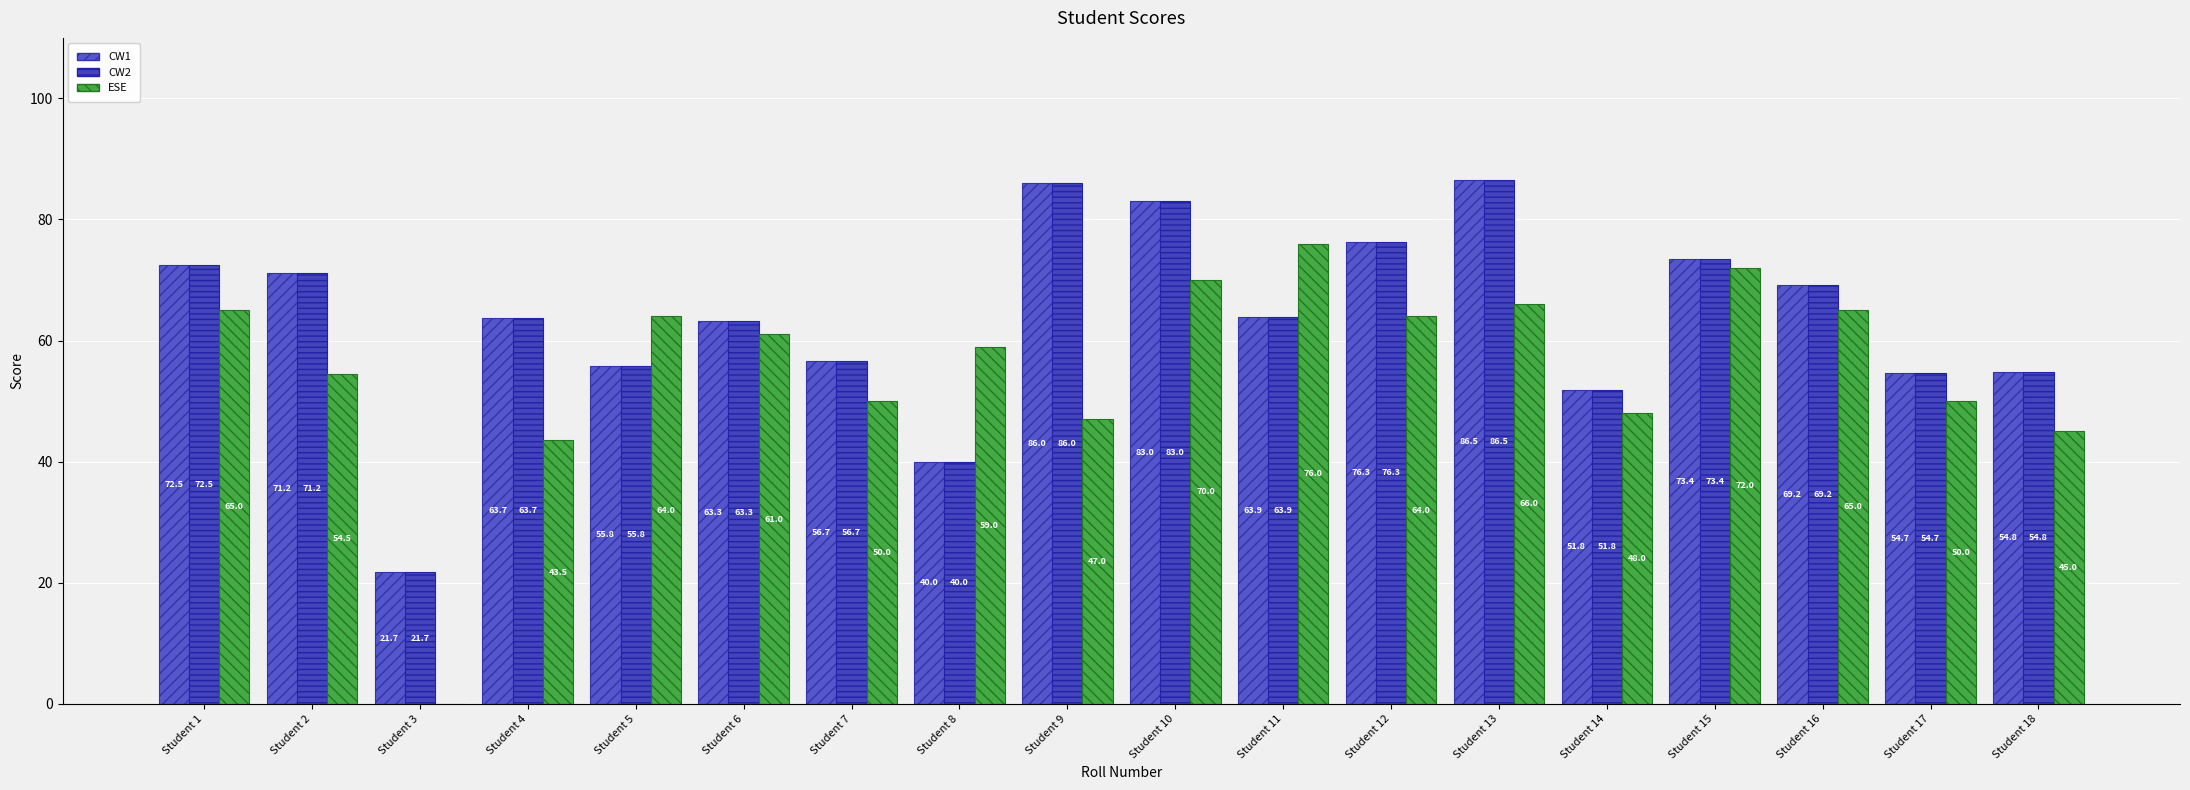

Is the value of CW1 at Student 16 greater than the value of ESE at Student 9?

Yes